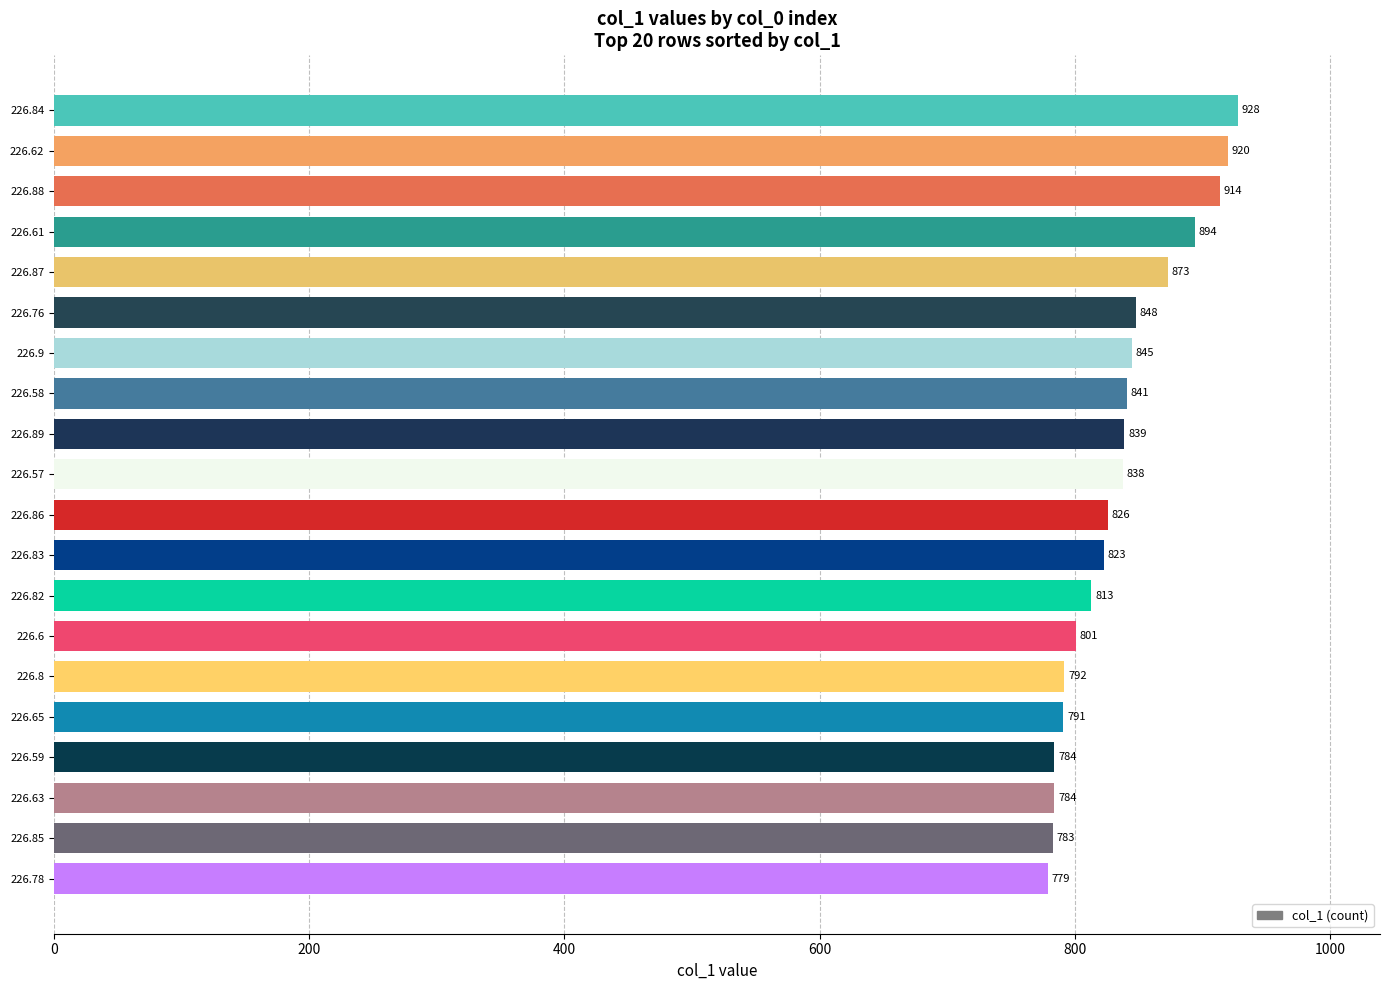

Count the number of categories in the chart.

20